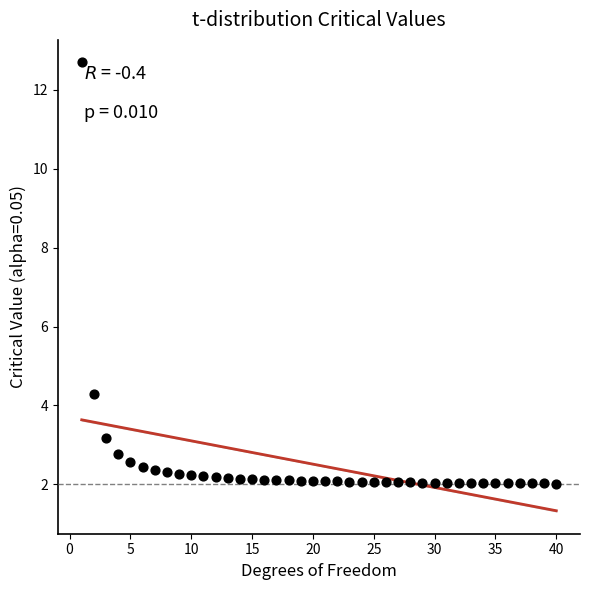

What Y value in the scatter plot is closest to 7?

4.3